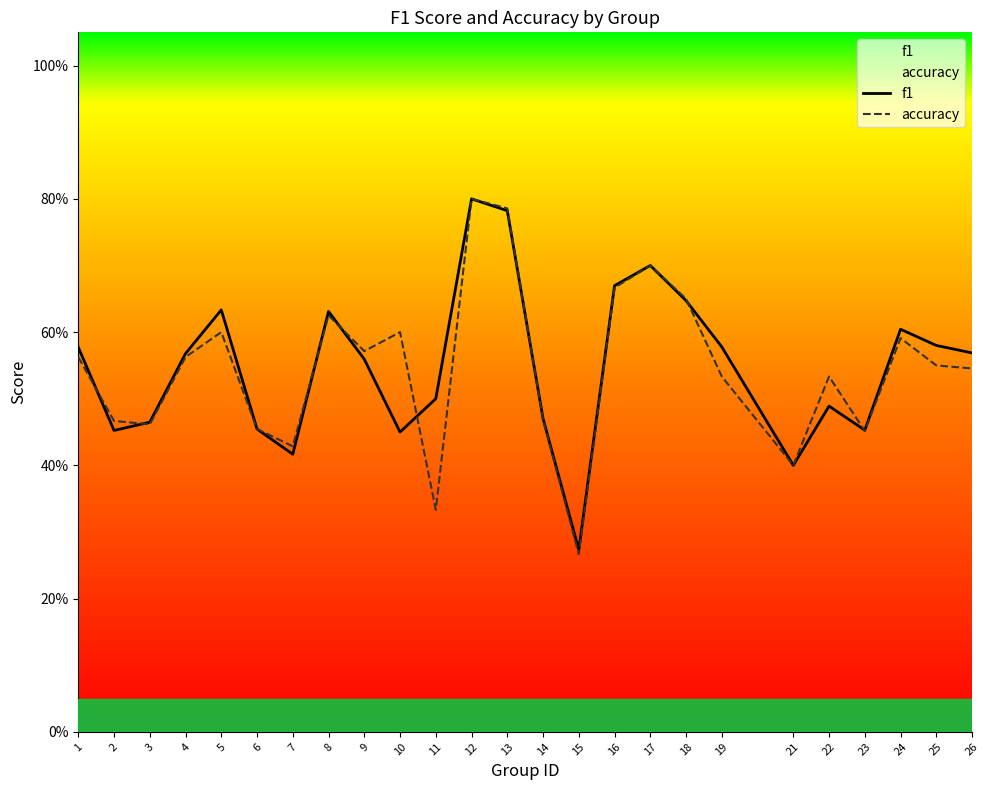

What is the difference between the f1 values at 13 and 16?

0.1